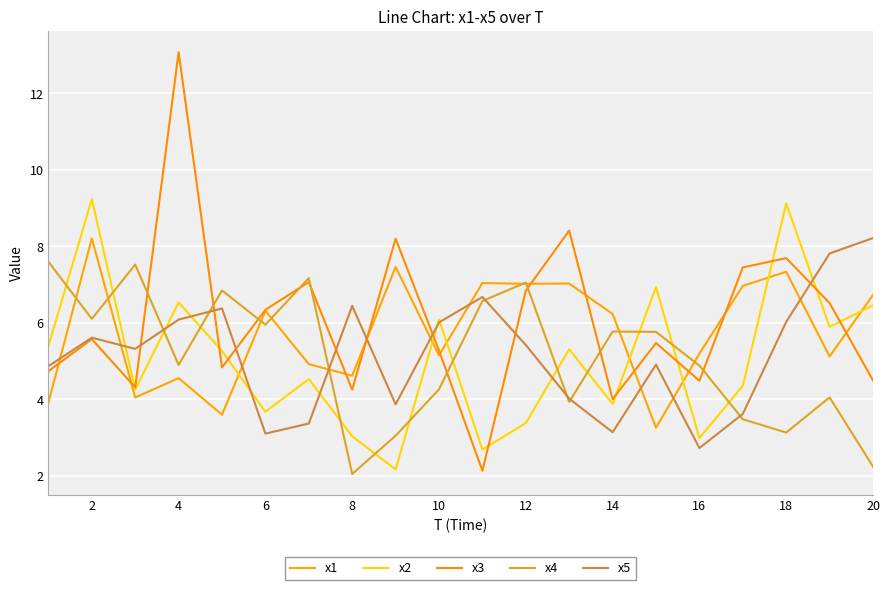

Which series has the largest range (max minus min)?

x3